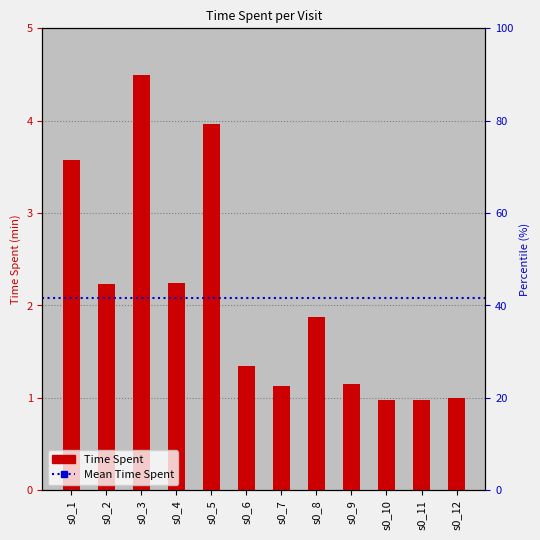

What is the approximate value at s0_1?

3.6